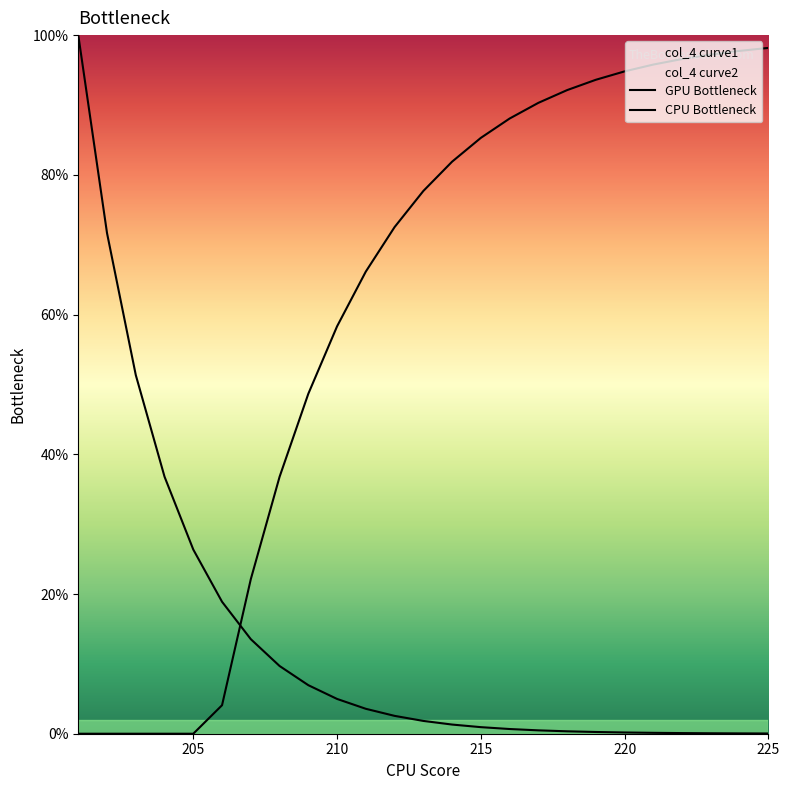

How many lines are shown in the chart?

2